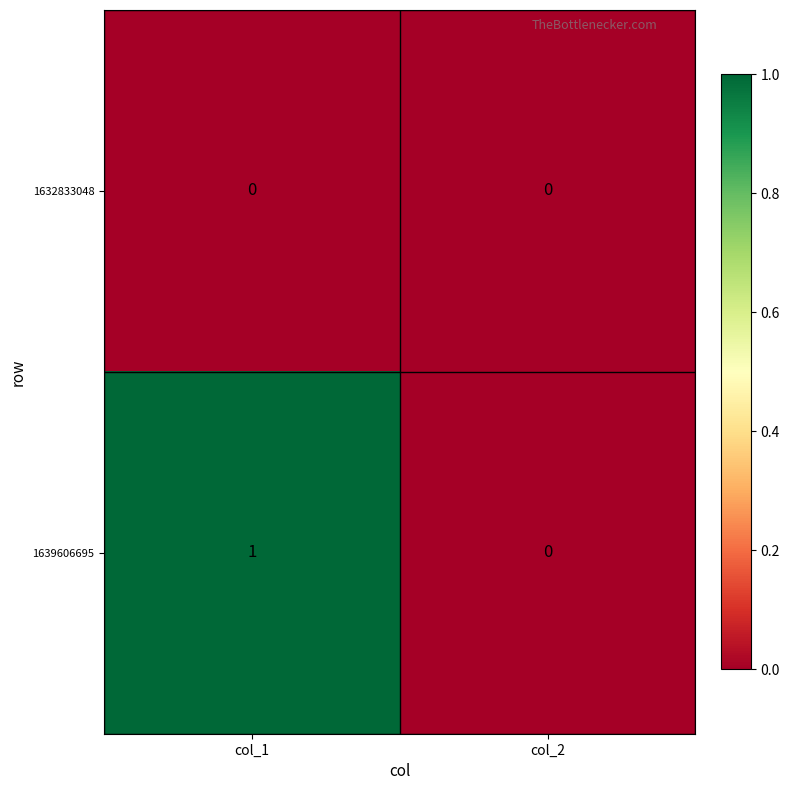

Reading left to right, what are all the values shown in this chart?

1632833048: 0	0
1639606695: 1	0